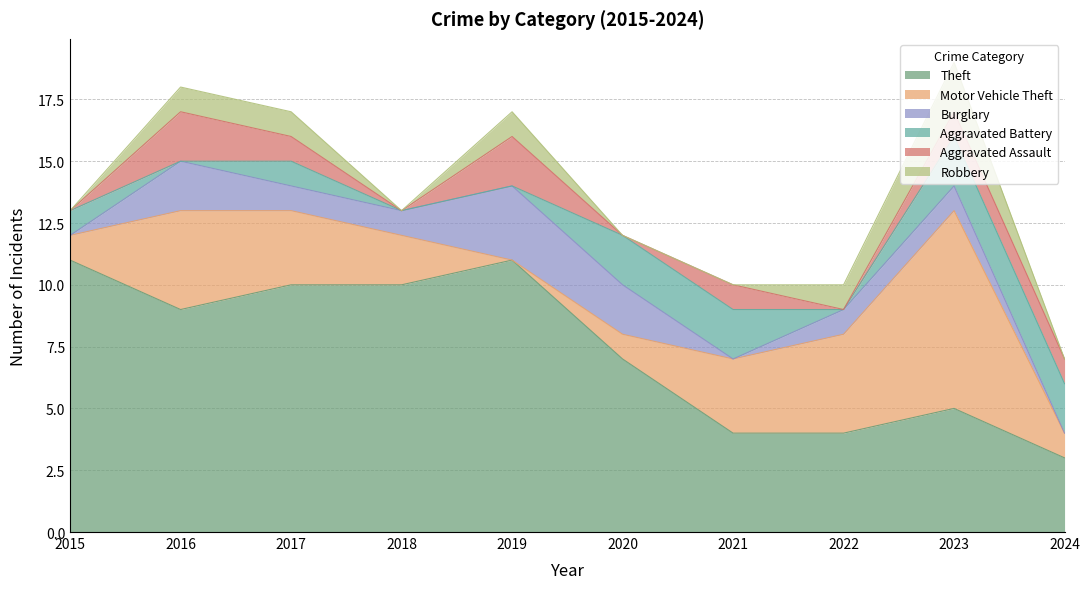

What is the total value across all series at 2018?

13